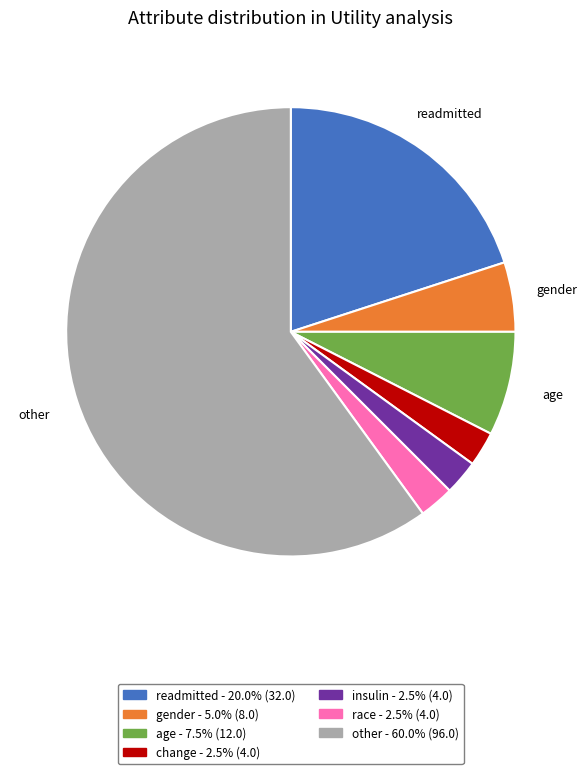

Does any single category account for the majority?

Yes